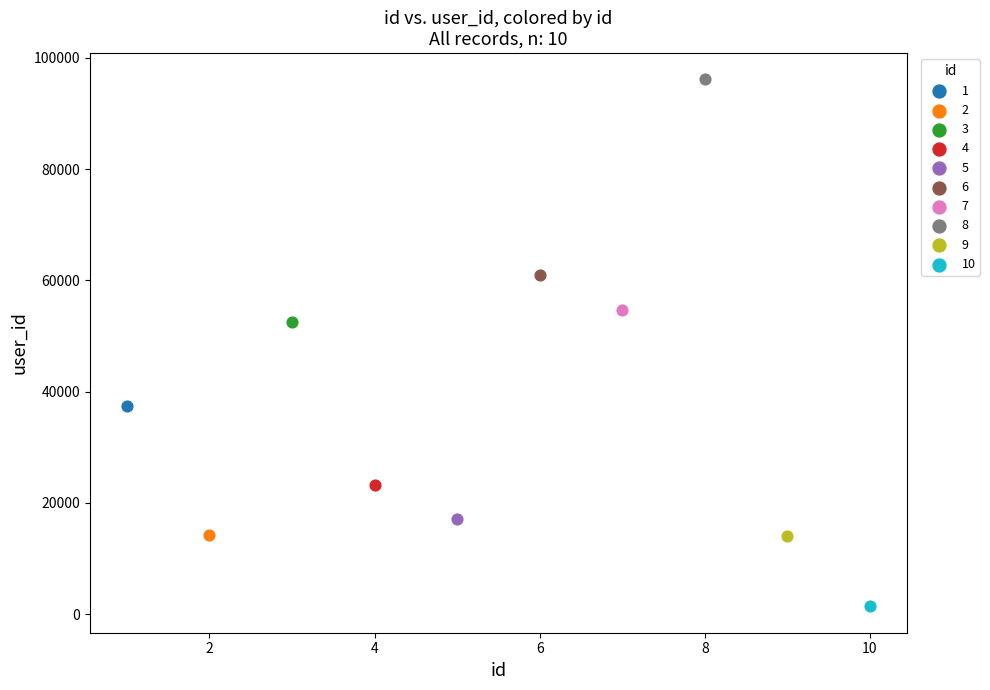

Which series reaches the minimum Y coordinate?

10